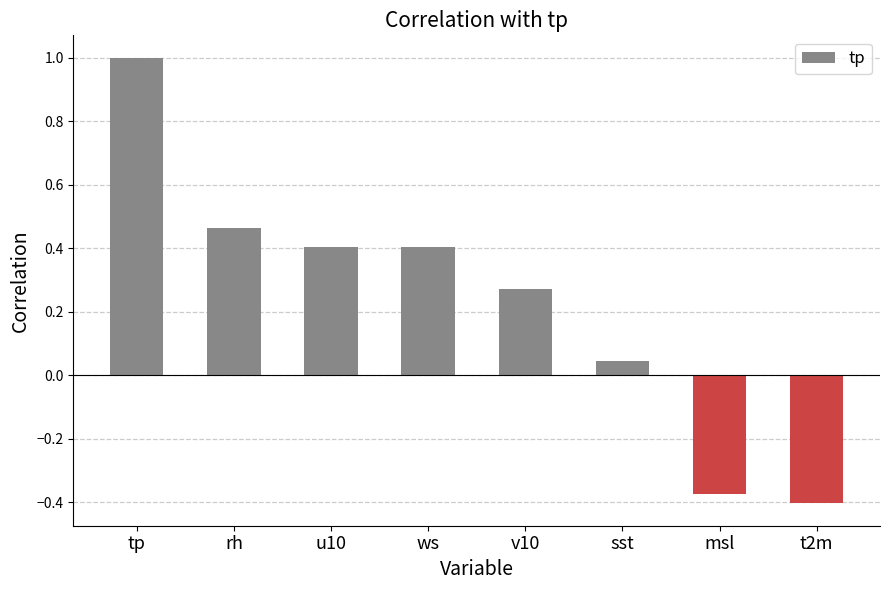

Are the bars horizontal?

No